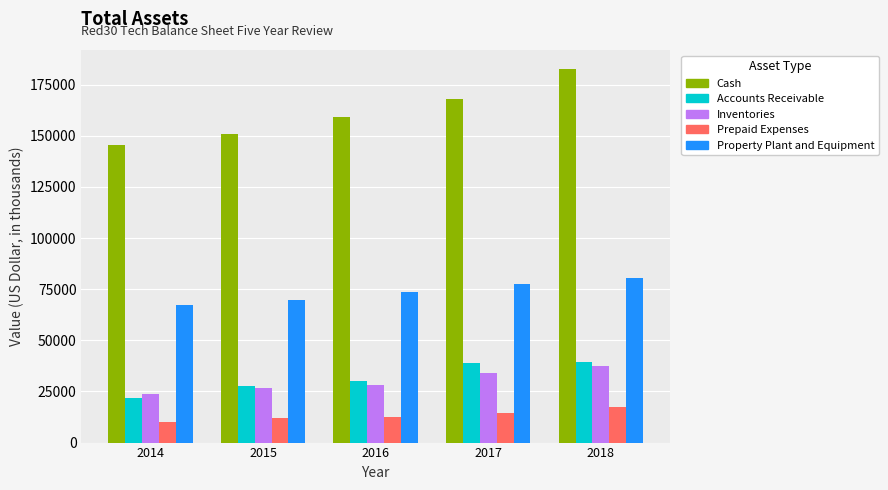

Count the number of data series in this chart.

5